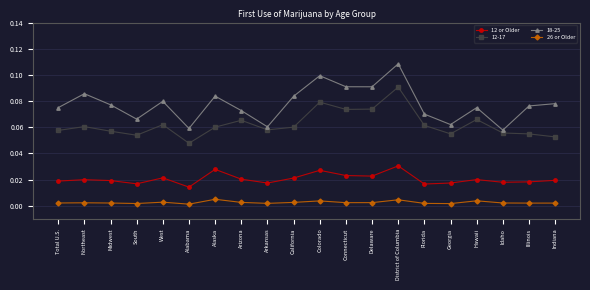

At which category does 18-25 reach its first local valley?

South